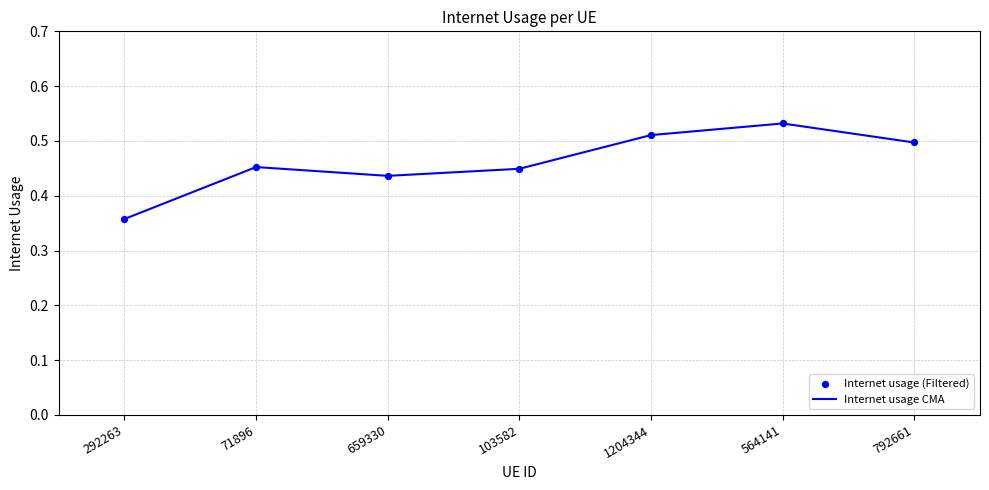

What is the change in value from 103582 to 564141?

+0.1